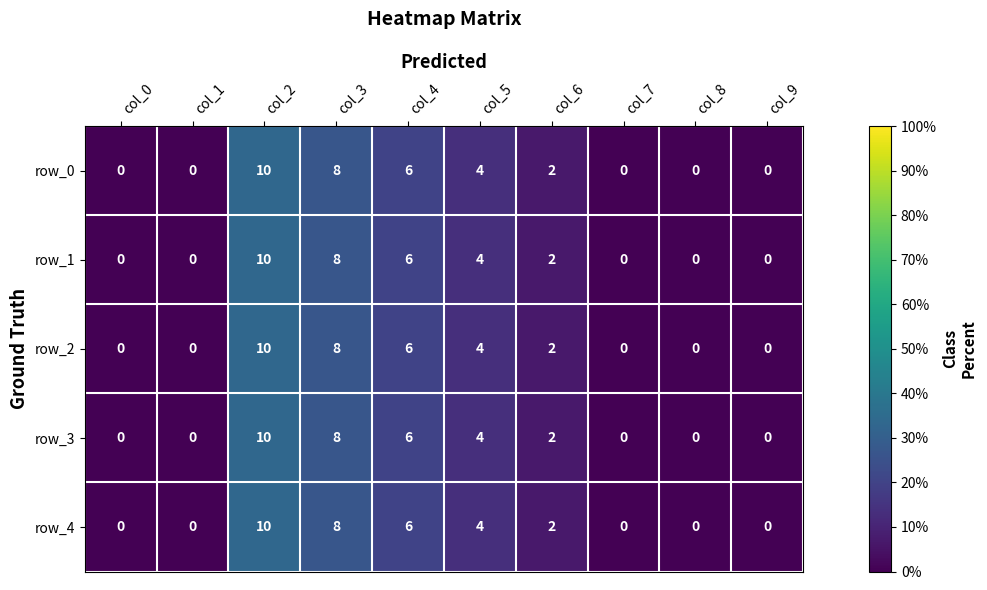

What value does the row_1 series have at col_4?

6